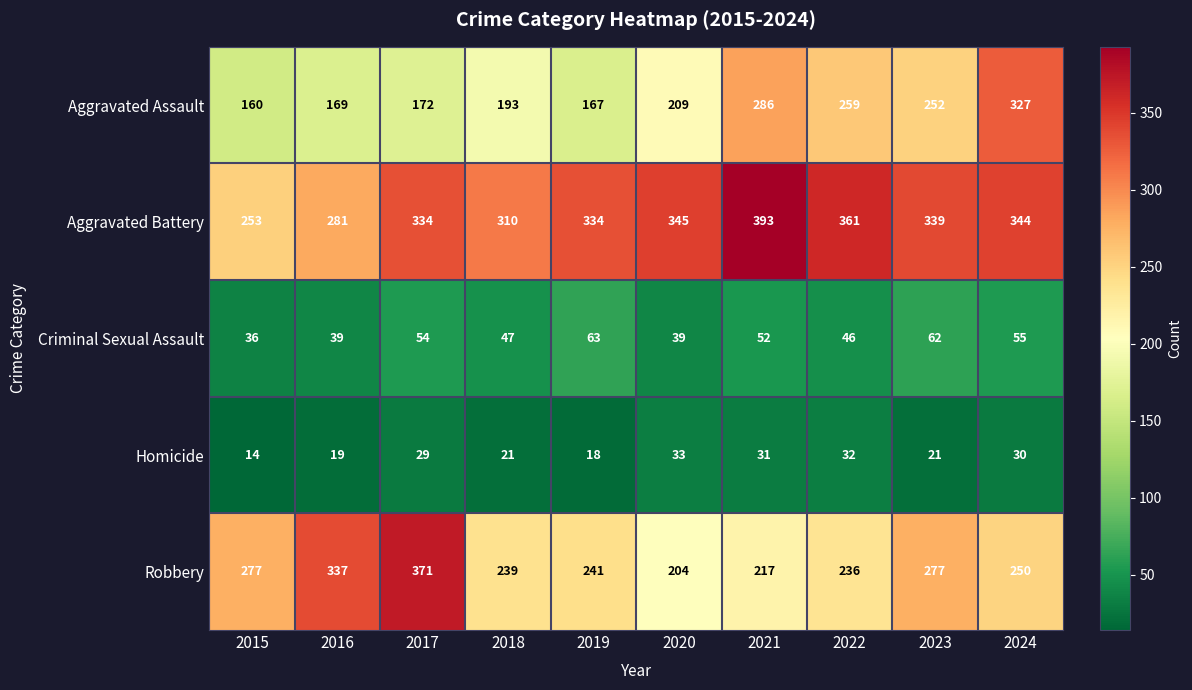

Which label corresponds to the smallest value in the chart?

2015